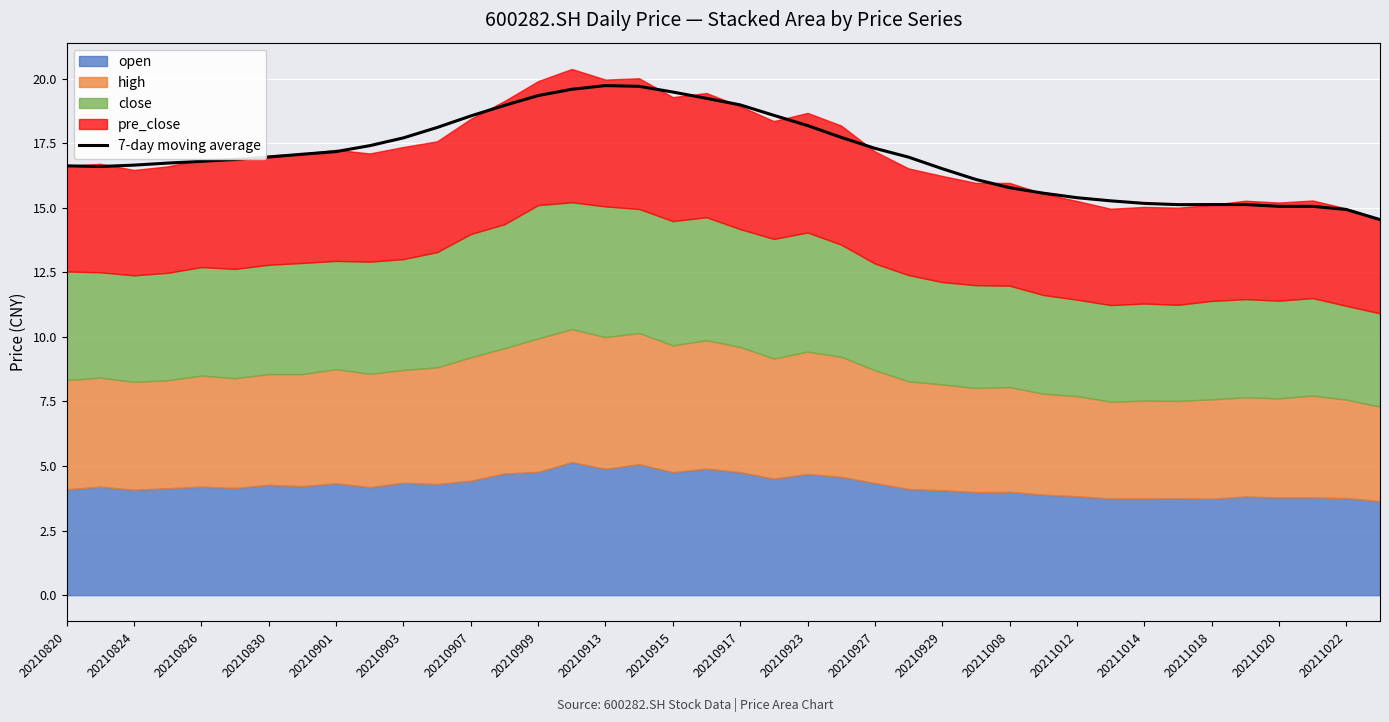

What is the lowest value of the 7-day moving average series?

14.5